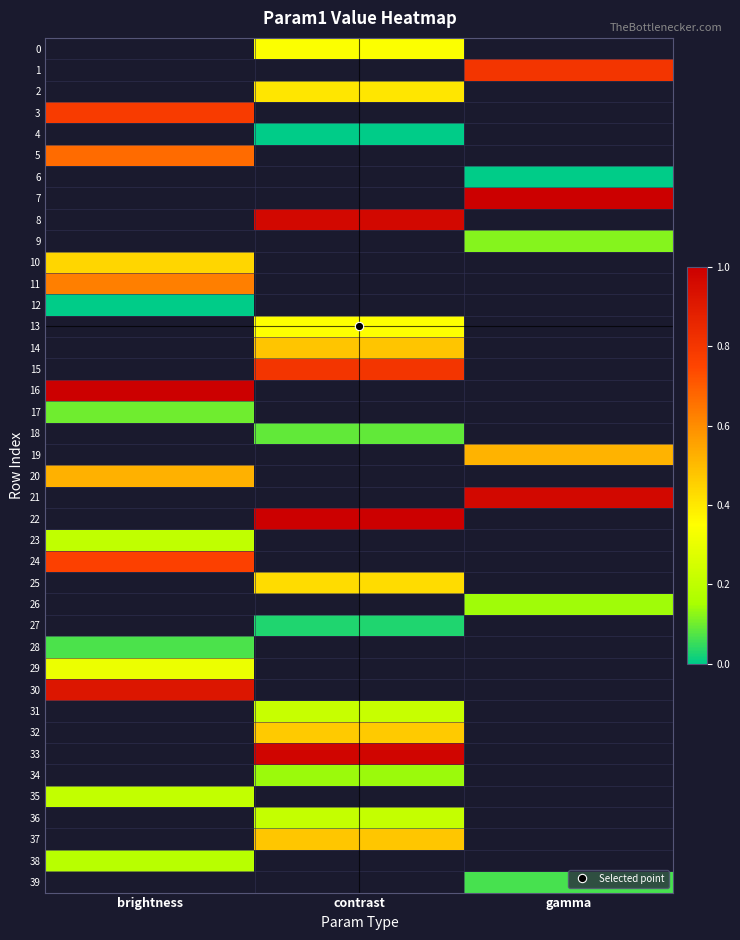

Is it true that 9 equals 0.2 at gamma?

False